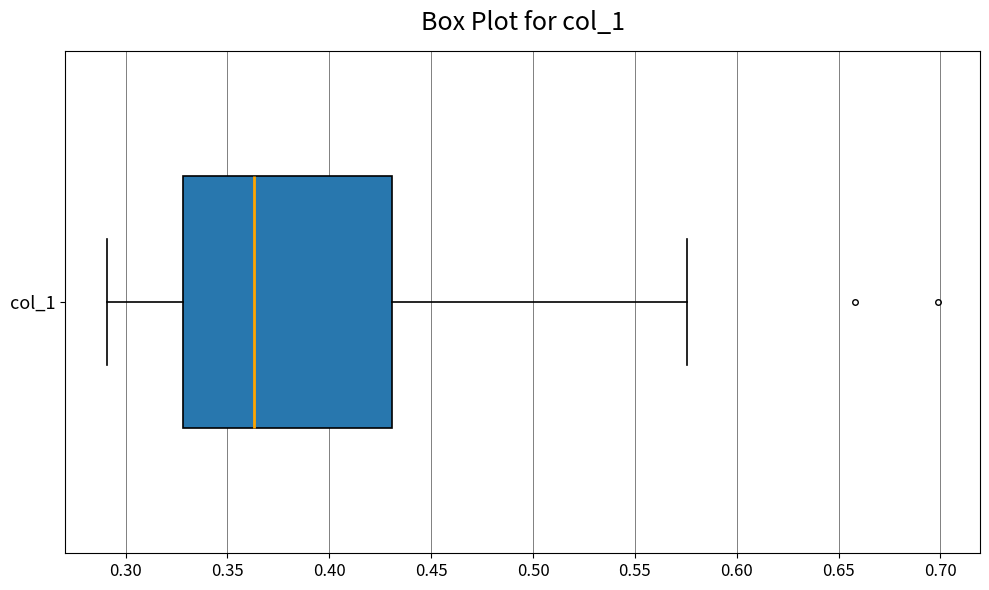

Transcribe this box plot: give where the median line is, the range the box spans, and where the two whiskers end, as read against the x-axis. The values are not printed on the chart, so give them approximately, as read against the axis.

median 0.365, box 0.330 to 0.430, whiskers 0.290 to 0.575